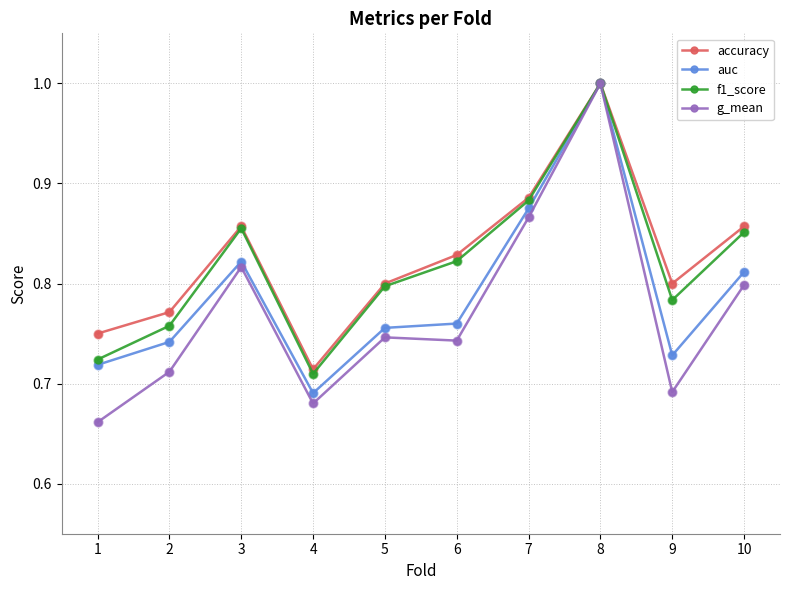

Which series has the largest total across all categories?

accuracy